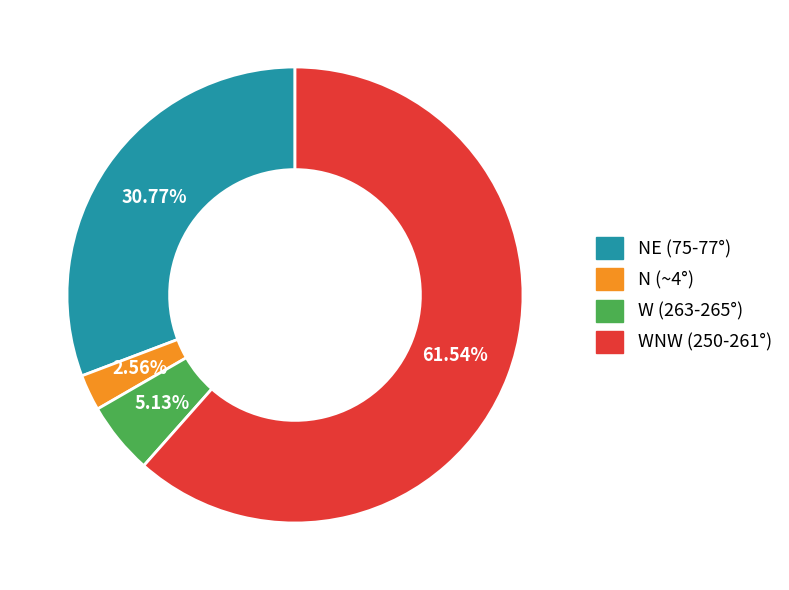

Is there a majority slice in this chart?

Yes